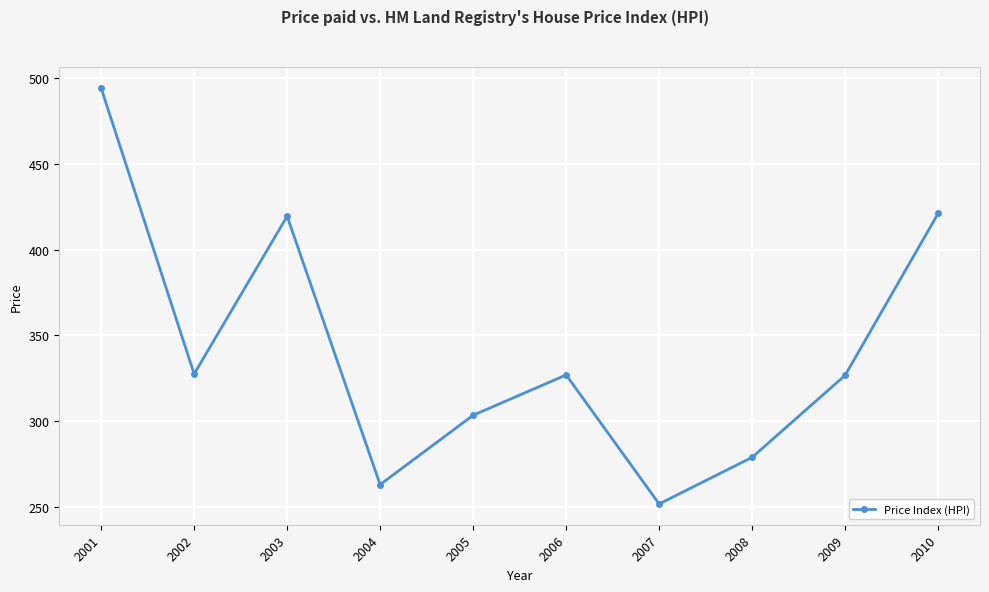

True or false: the data shows 498.9 at 2008.

False